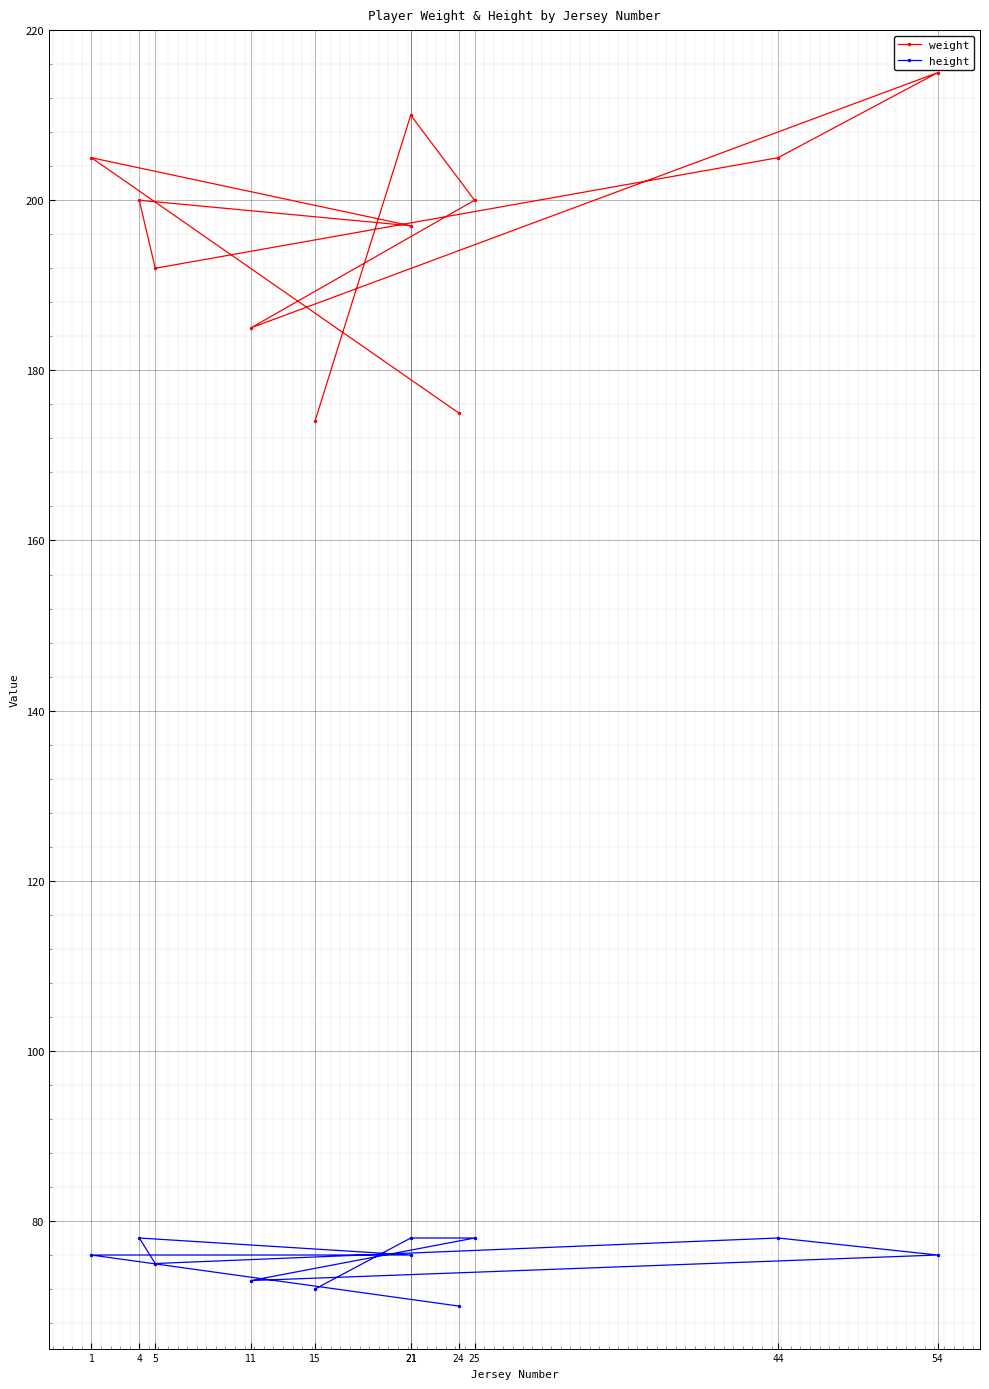

List the series in order of their overall mean, highest first.

weight, height